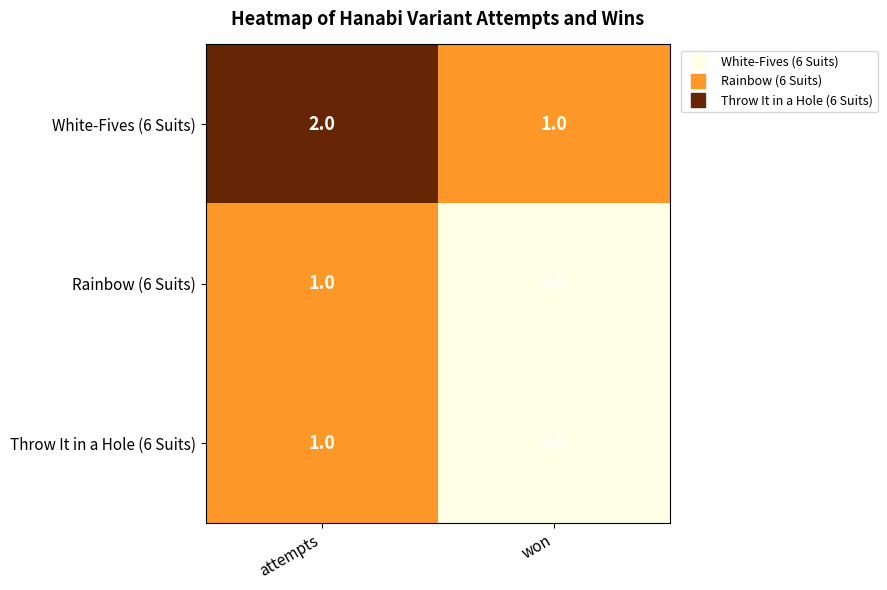

Count the number of data series in this chart.

3